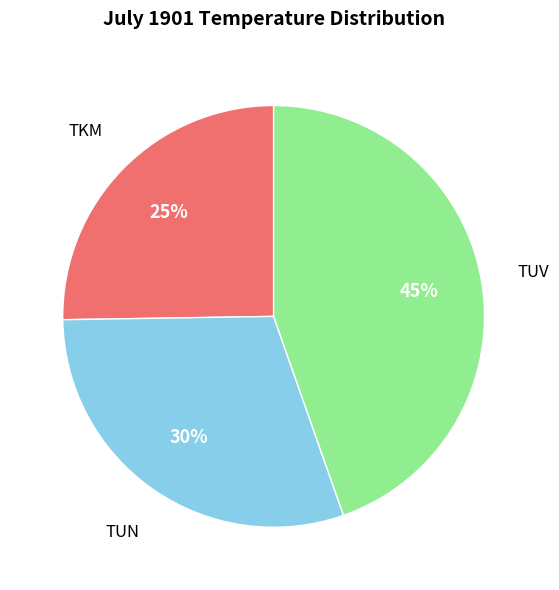

Does any single category account for the majority?

No